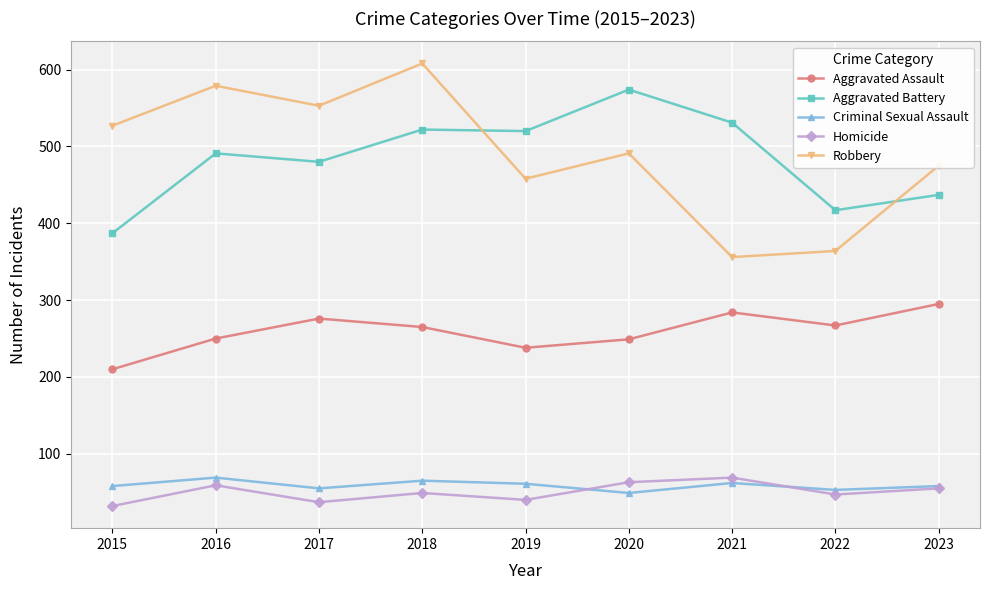

How many values in the Robbery series are below 491?

4